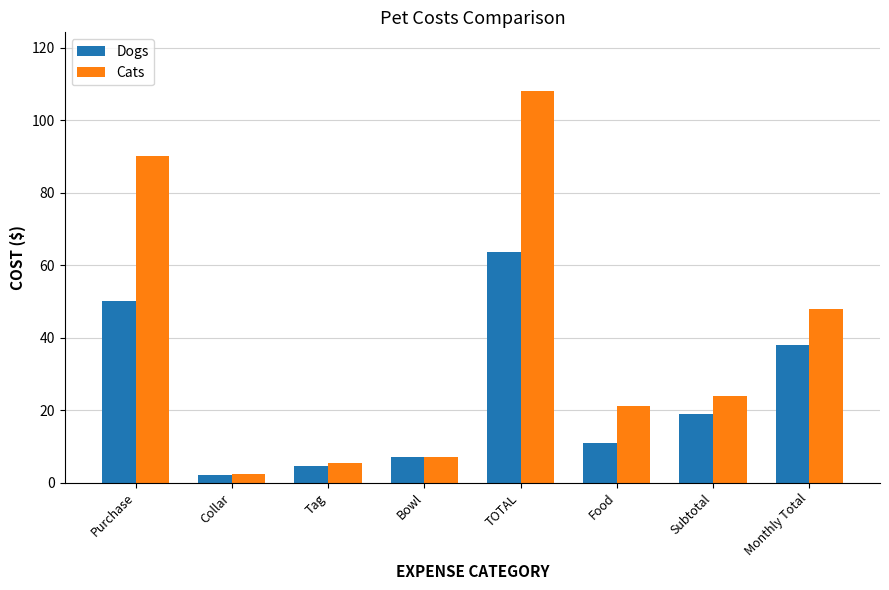

At how many categories does at least one series exceed 77?

2